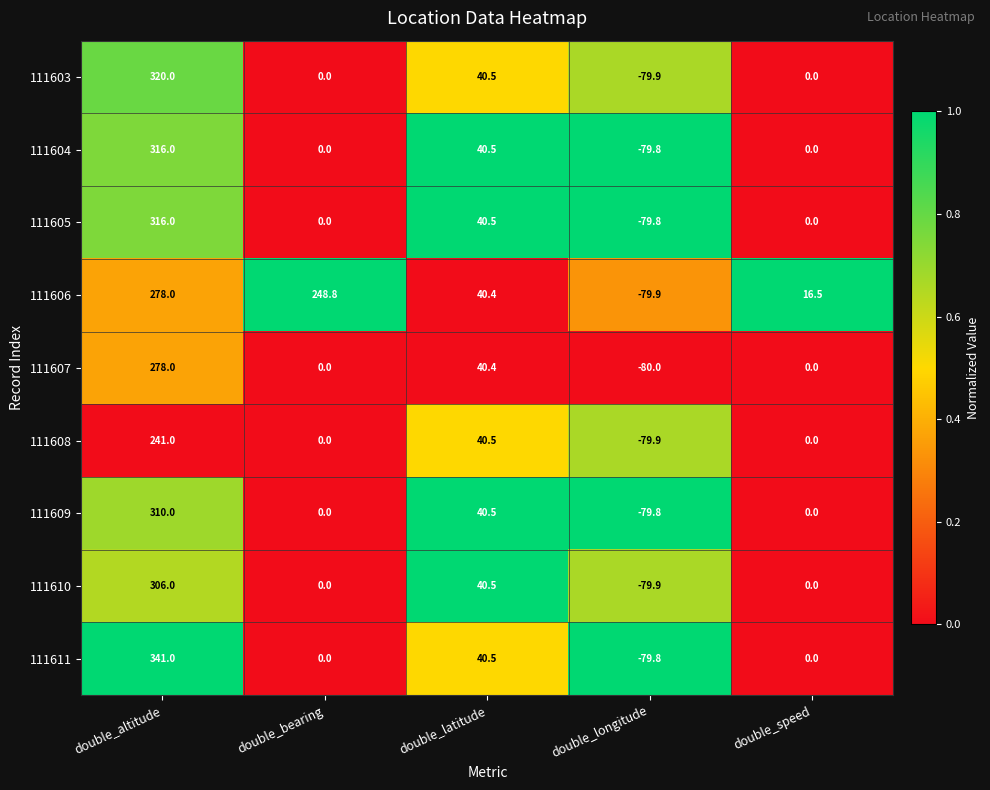

How many distinct data groups are displayed?

9